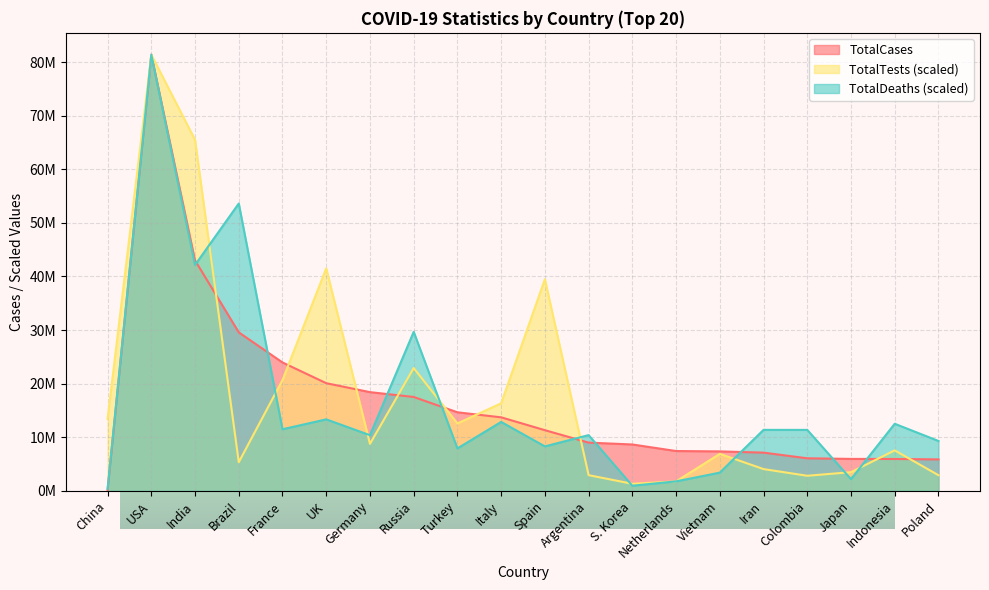

Between Brazil and Vietnam, which series saw the biggest shift?

TotalDeaths (scaled)